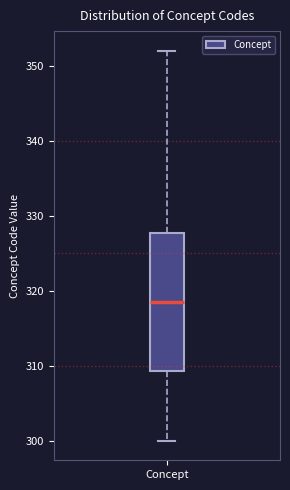

Where does the lower whisker of the box for Concept end on the y-axis? The values are not printed on the chart, so give them approximately, as read against the axis.

300